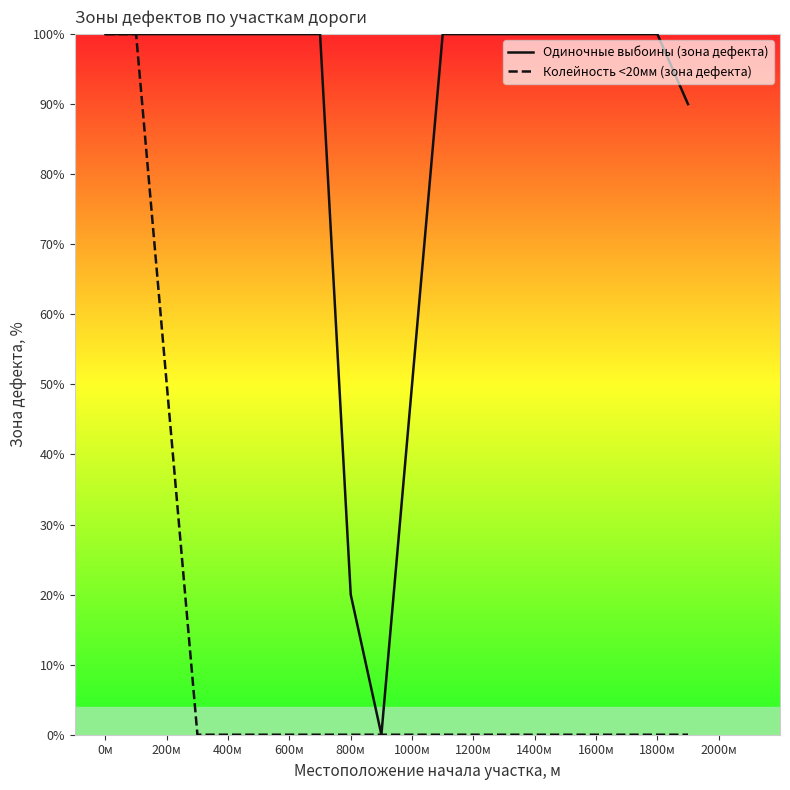

Which series has the largest total across all categories?

Одиночные выбоины (зона дефекта)